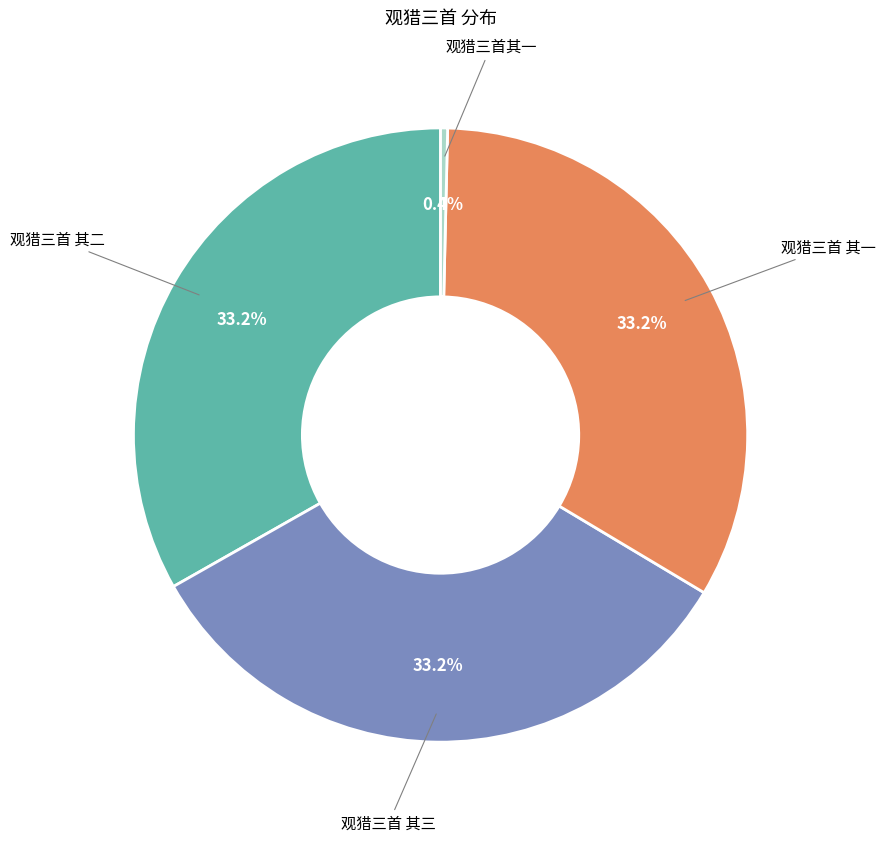

Does any single category account for the majority?

No